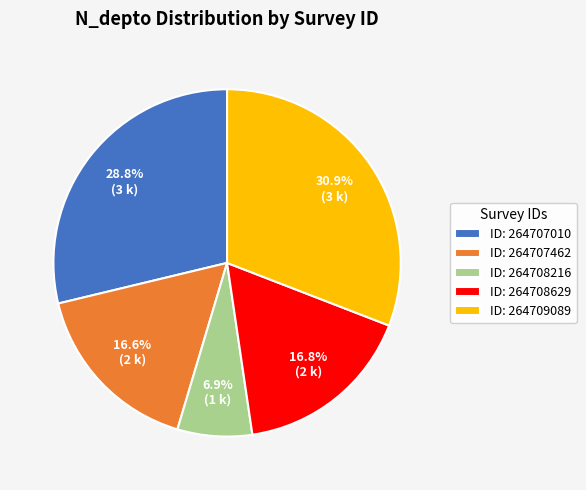

What percentage is NOT represented by ID: 264708216?

93.1%